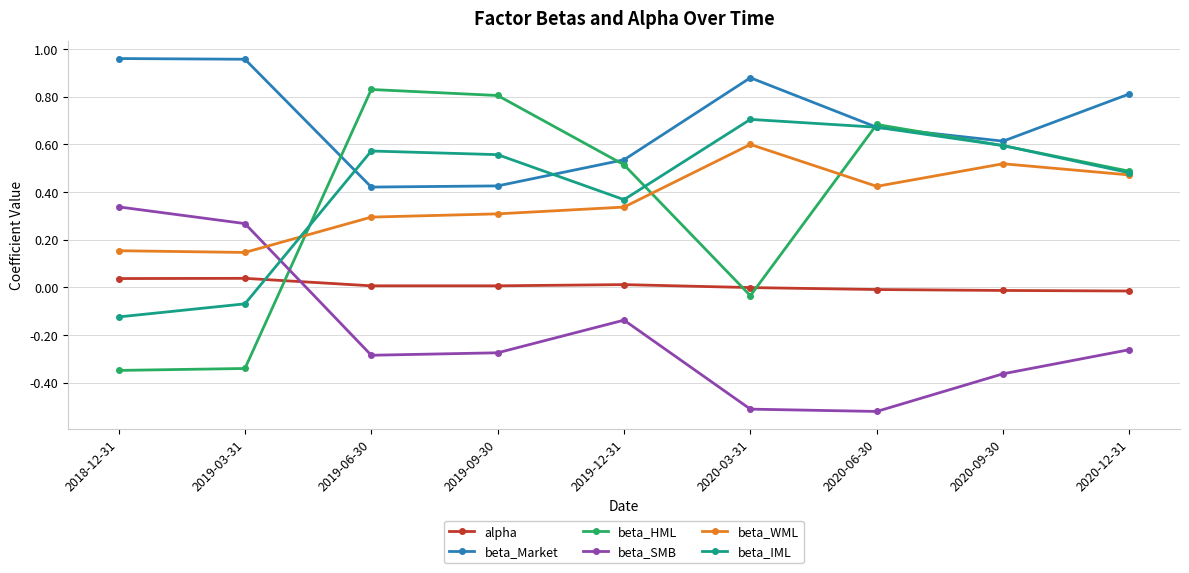

What is the label of the 9th point from the left?

2020-12-31